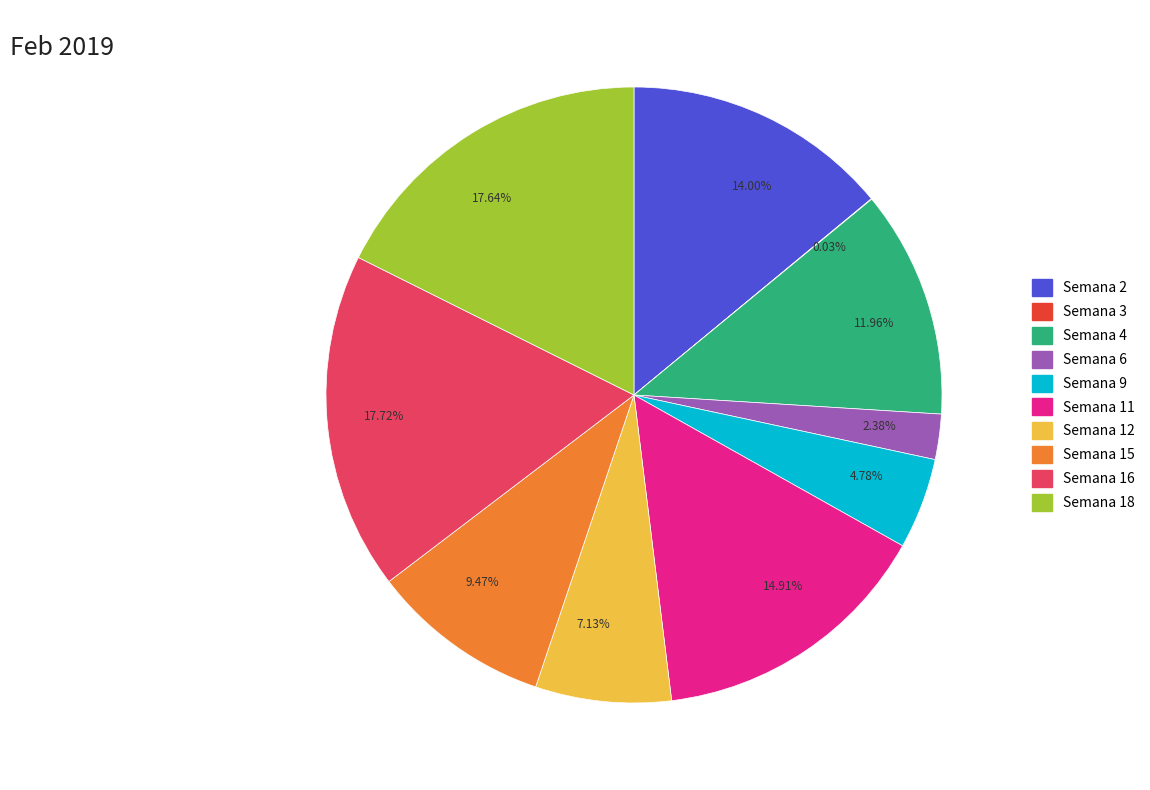

Do 4.78% and 9.47% together represent more than half of the pie?

No